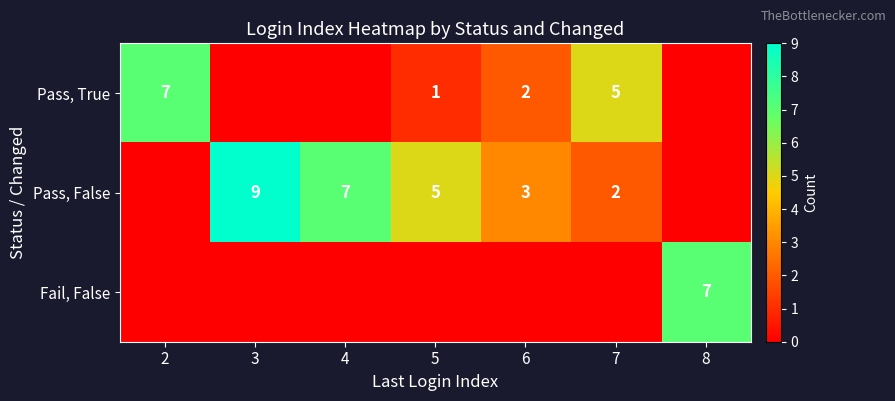

What is the difference between the Pass, True values at 2 and 7?

2